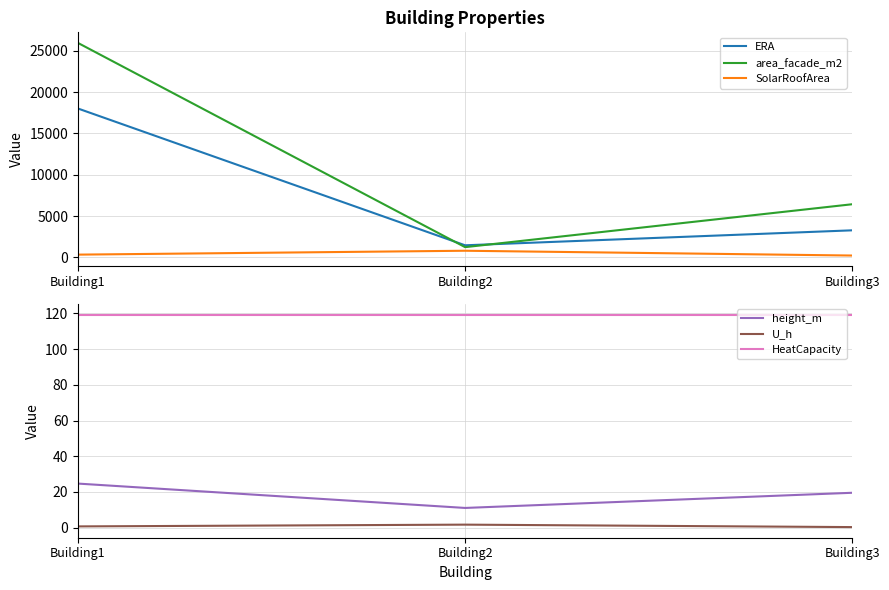

Is this an area chart (filled region under the line)?

No